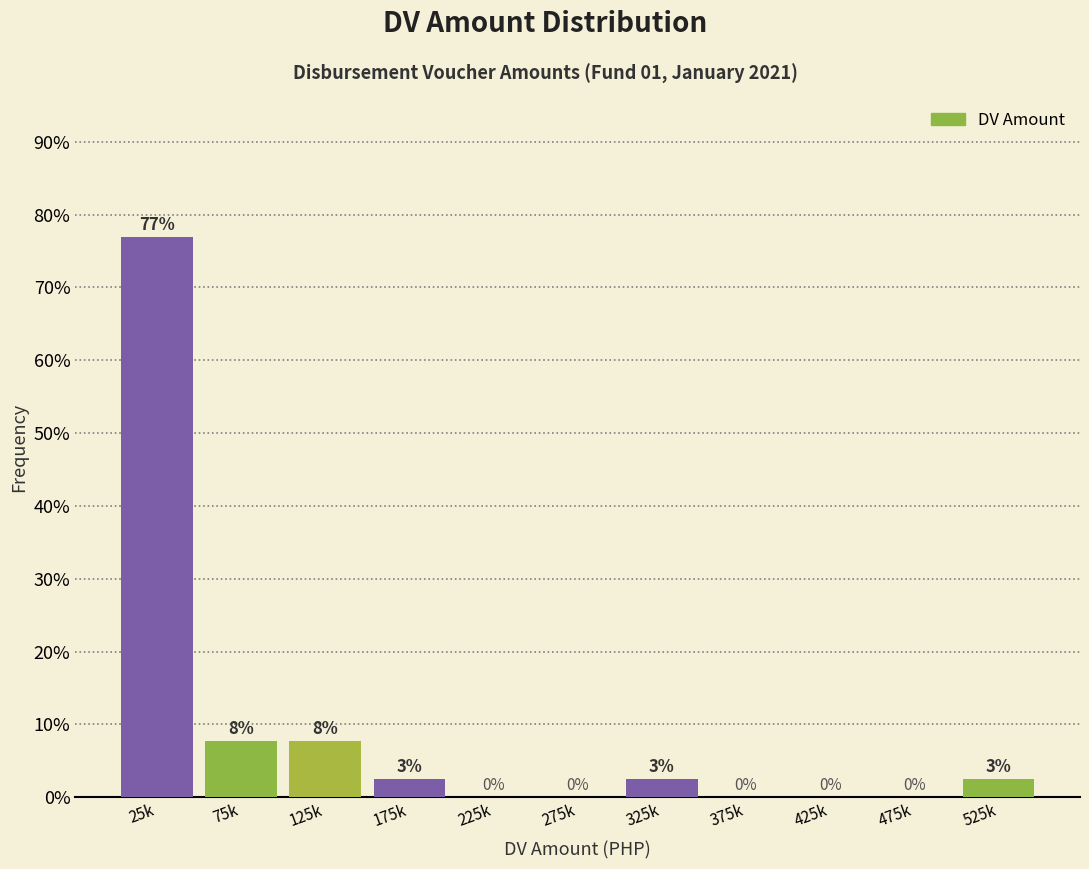

Where does the data first go above 2?

25k